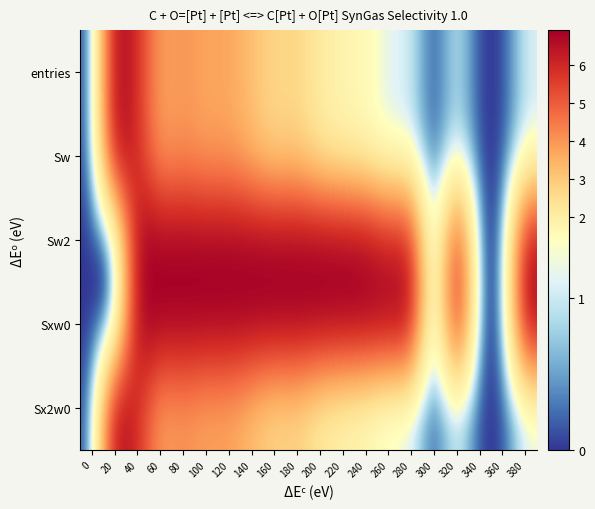

How many categories are shown in the chart?

20